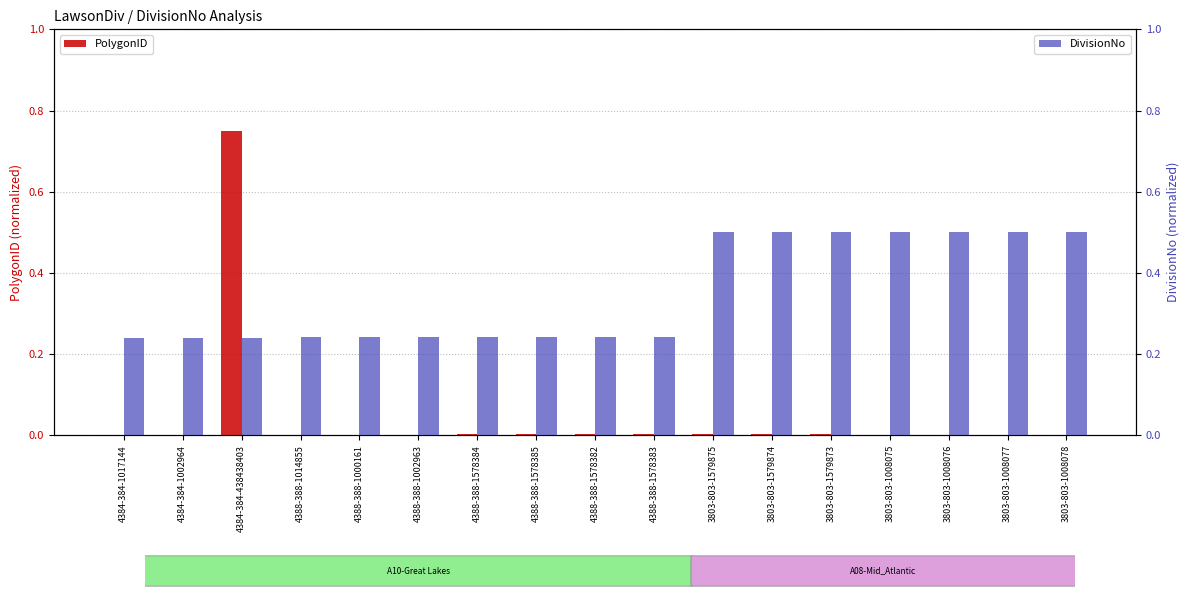

The DivisionNo series shows 0.2 at 4388-388-1578383. True or false?

True